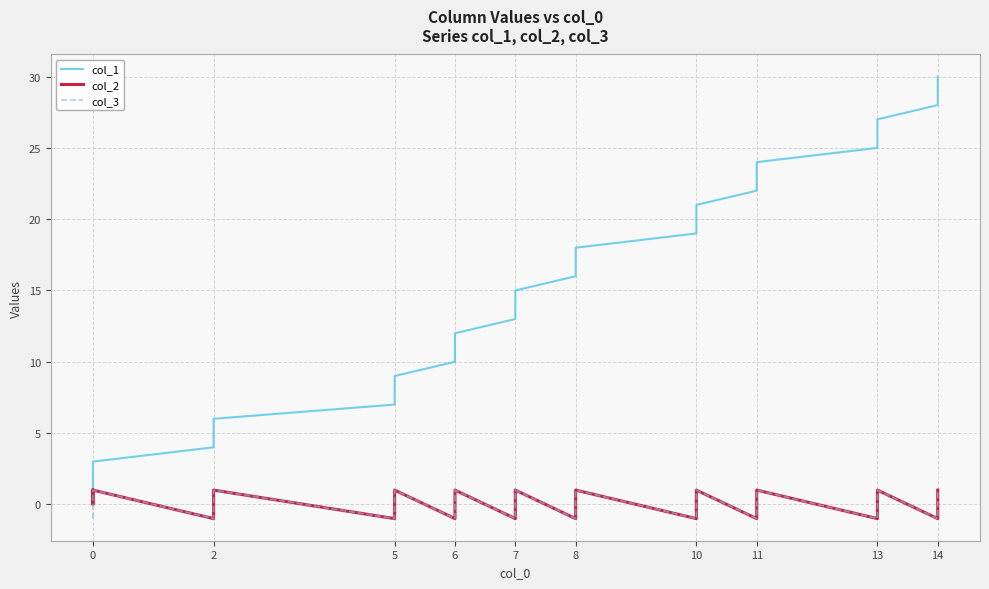

Reading right to left, what are all the values shown in this chart?

col_1: 30	29	28	27	26	25	24	23	22	21	20	19	18	17	16	15	14	13	12	11	10	9	8	7	6	5	4	3	2	1
col_2: 1	0	-1	1	0	-1	1	0	-1	1	0	-1	1	0	-1	1	0	-1	1	0	-1	1	0	-1	1	0	-1	1	0	1
col_3: 1	0	-1	1	0	-1	1	0	-1	1	0	-1	1	0	-1	1	0	-1	1	0	-1	1	0	-1	1	0	-1	1	0	-1